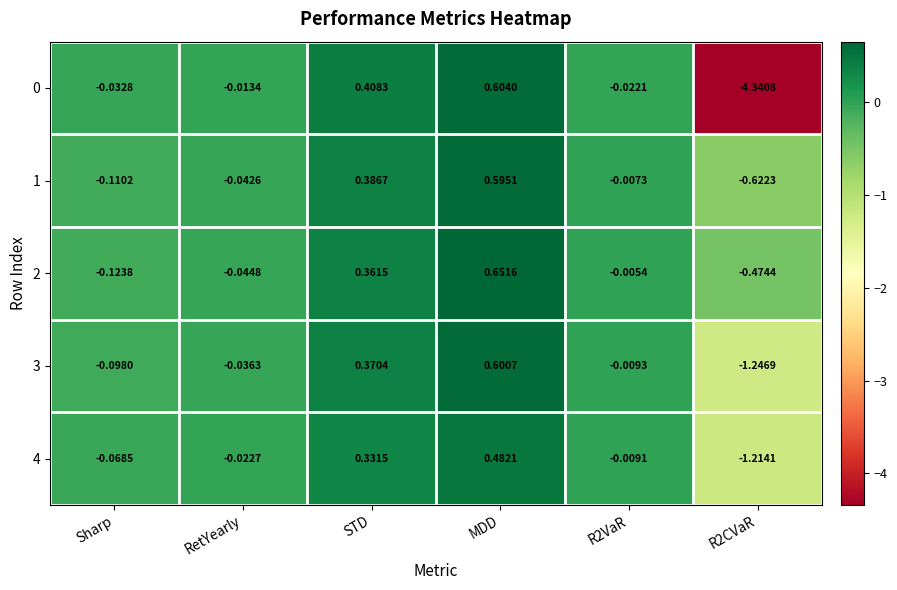

Which series has the largest total across all categories?

2